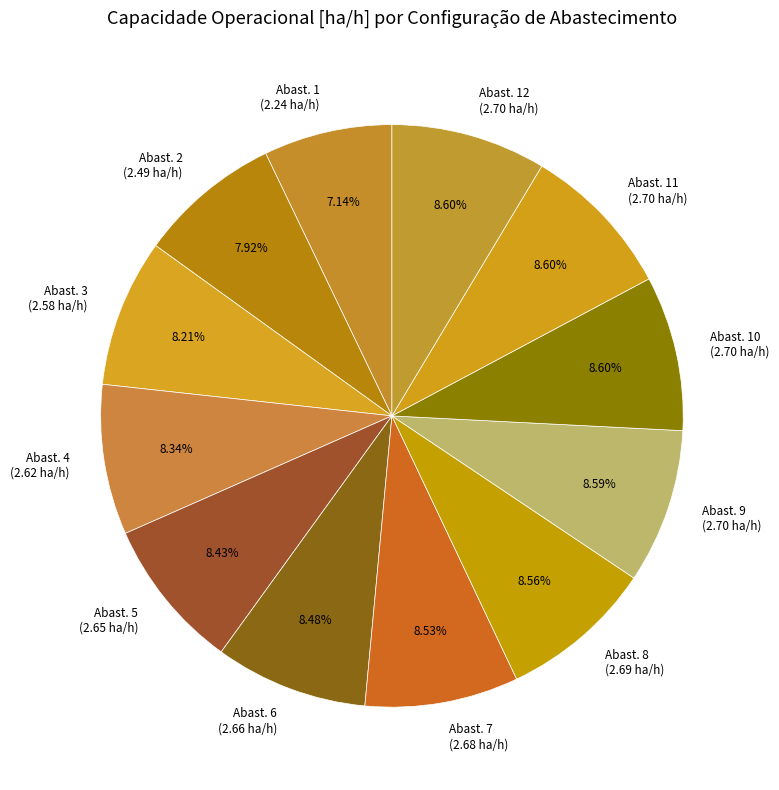

Do Abast. 11 (2.70 ha/h) and Abast. 12 (2.70 ha/h) together represent more than half of the pie?

No